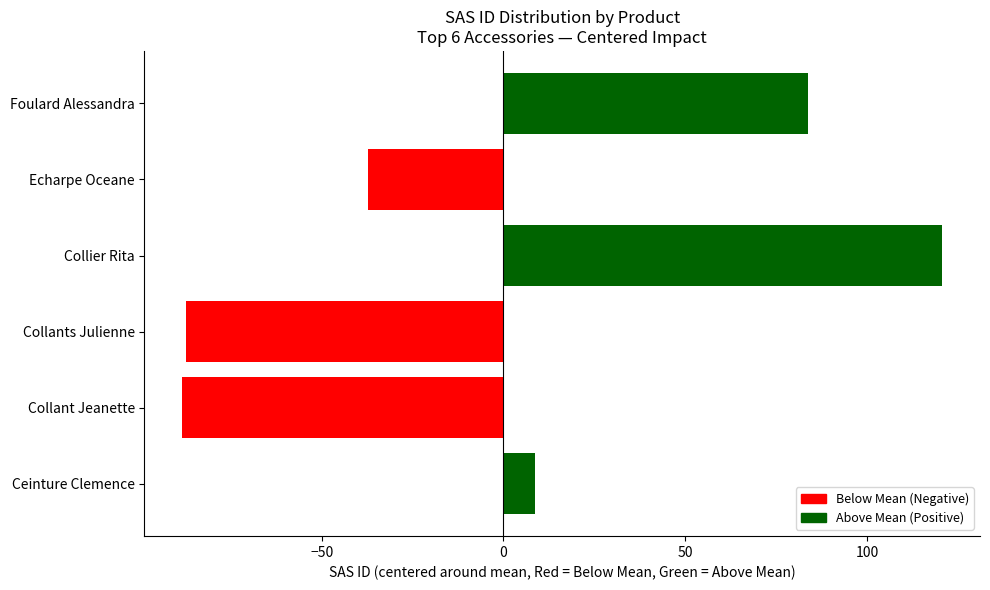

What is the approximate value at Echarpe Oceane?

-37.3